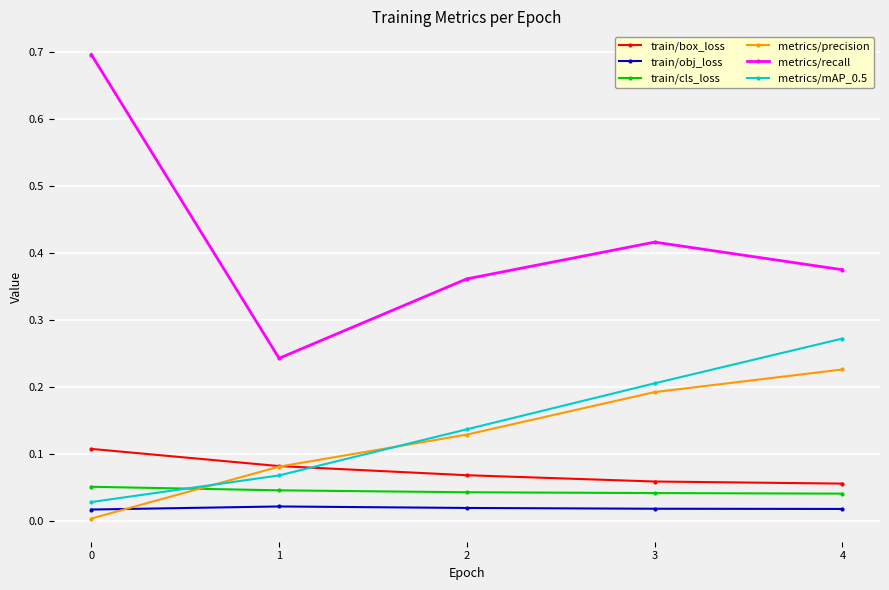

What is the maximum value shown in the chart?

0.7